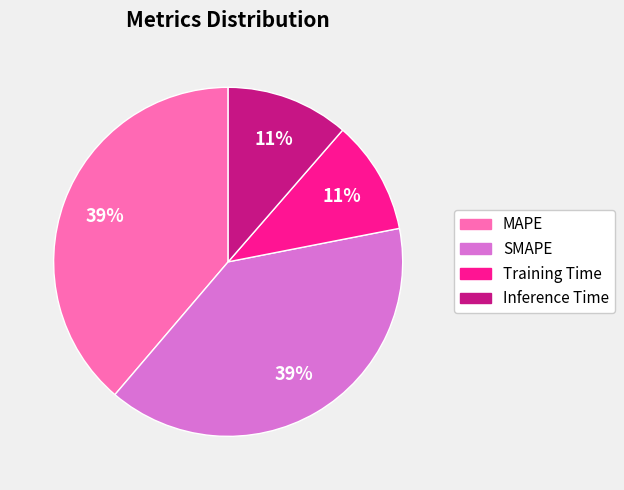

To the nearest percent, what portion does Inference Time represent?

11%